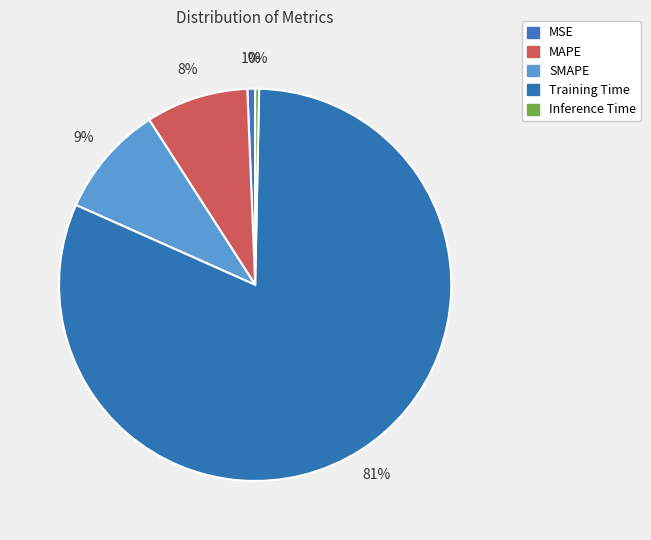

What percentage is the SMAPE slice, to the nearest percent?

9%